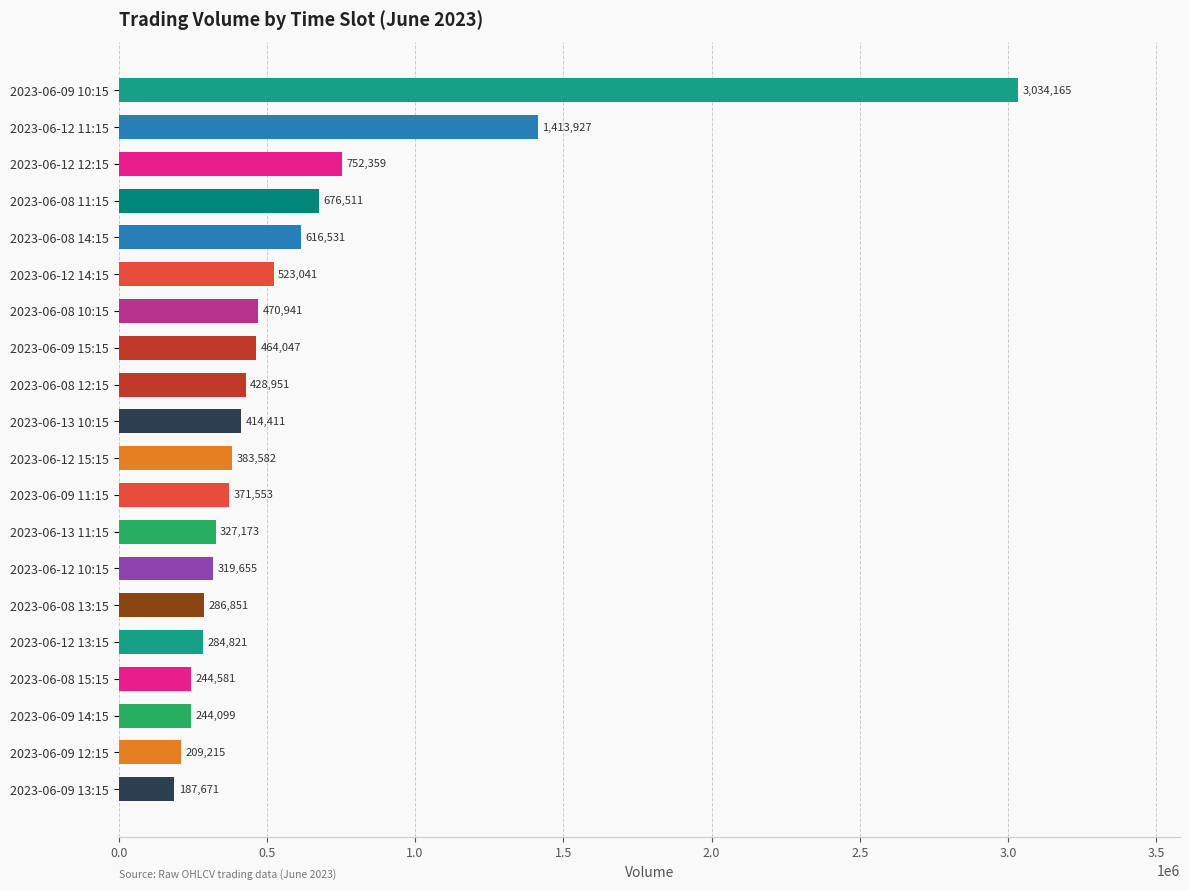

What is the difference between the maximum and second lowest values?

2824950